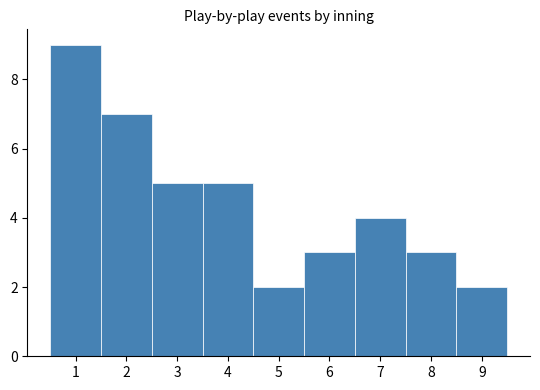

Over which range of the x-axis is the bar tallest?

0.5 to 1.5